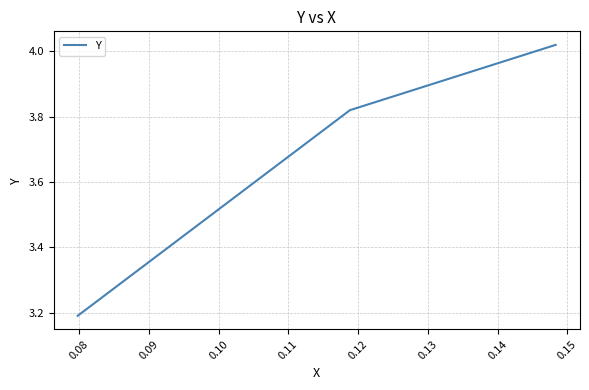

What is the sum of all values?

11.0